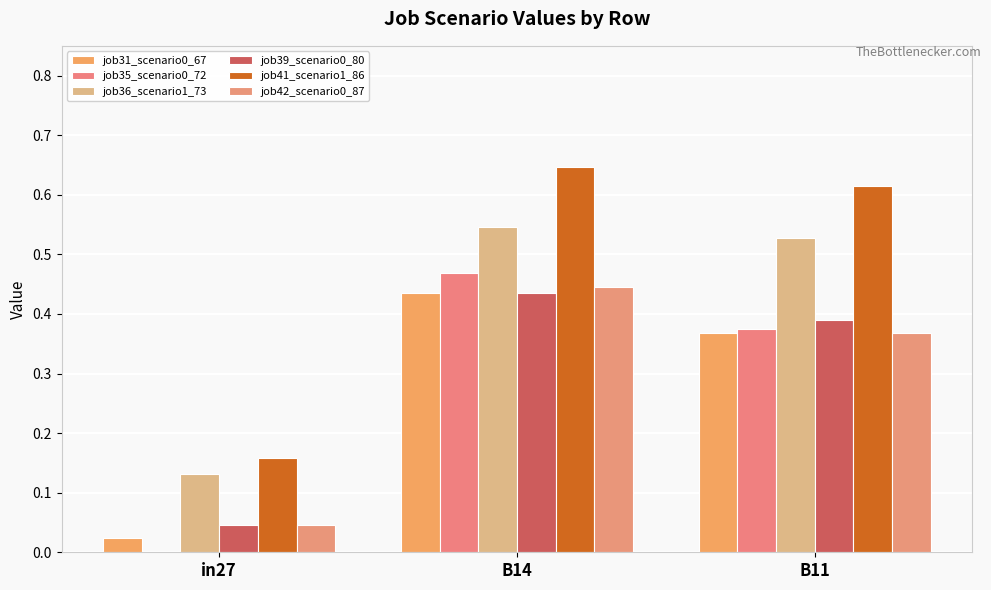

Are the bars horizontal?

No